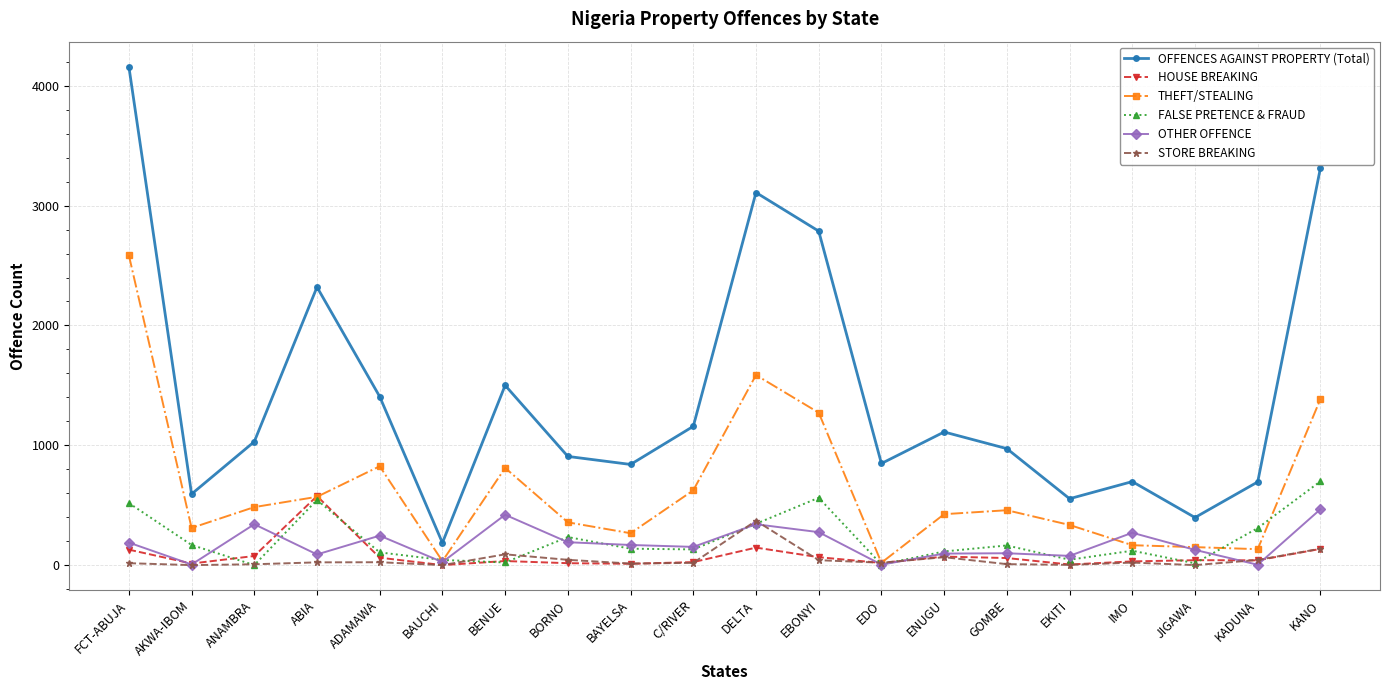

What is the difference between the second highest and minimum values in the STORE BREAKING series?

137